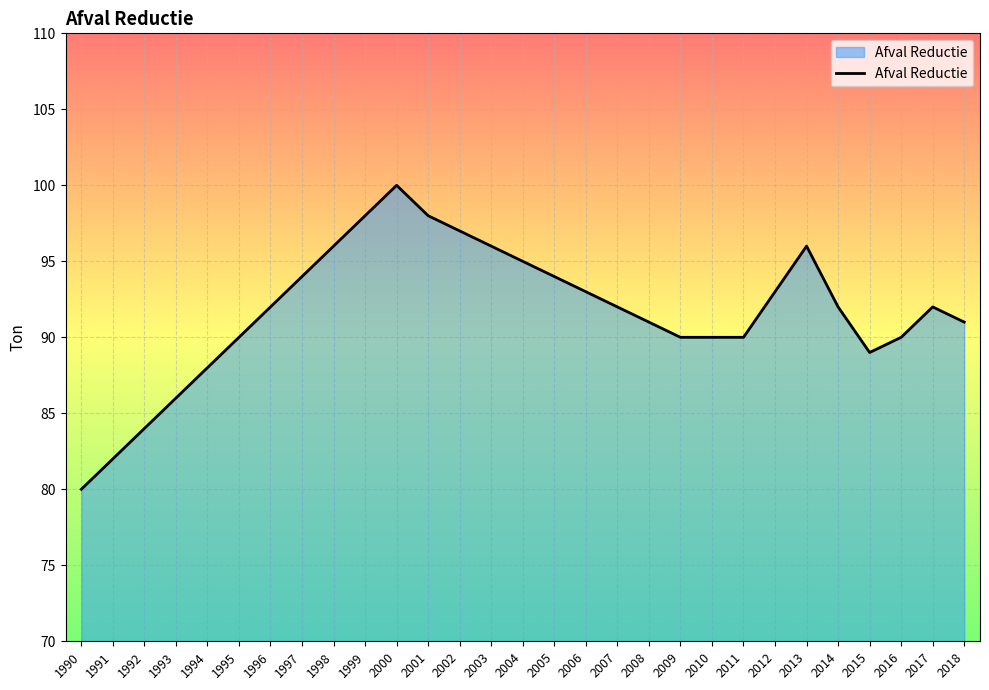

What is the change in value from 2013 to 2015?

-7